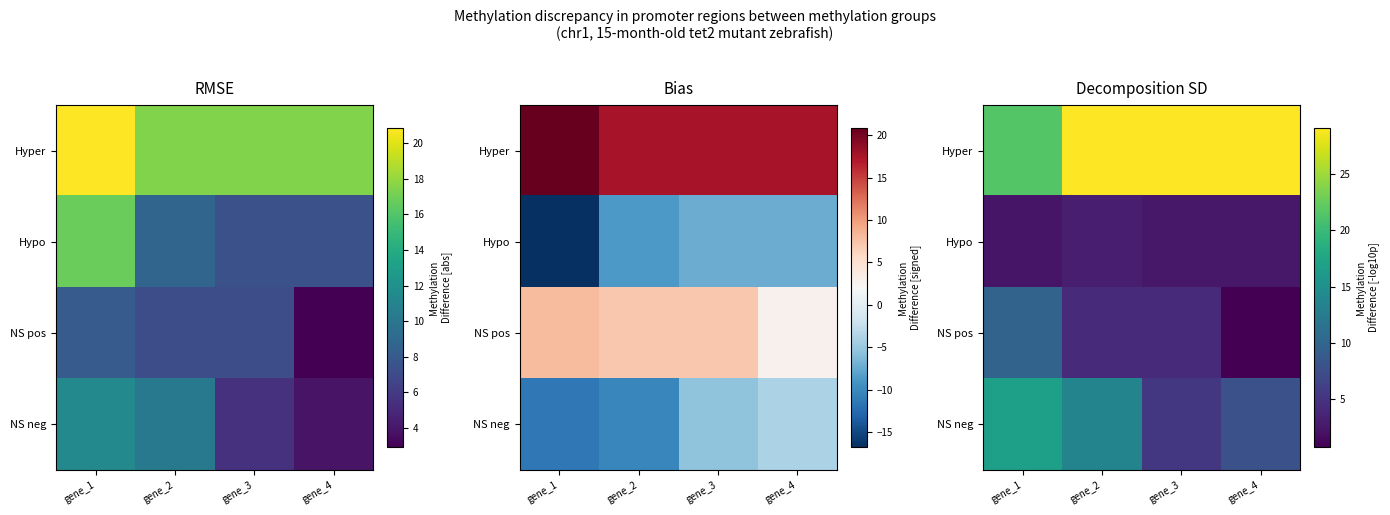

Which has a higher value, gene_1 or gene_4?

gene_4